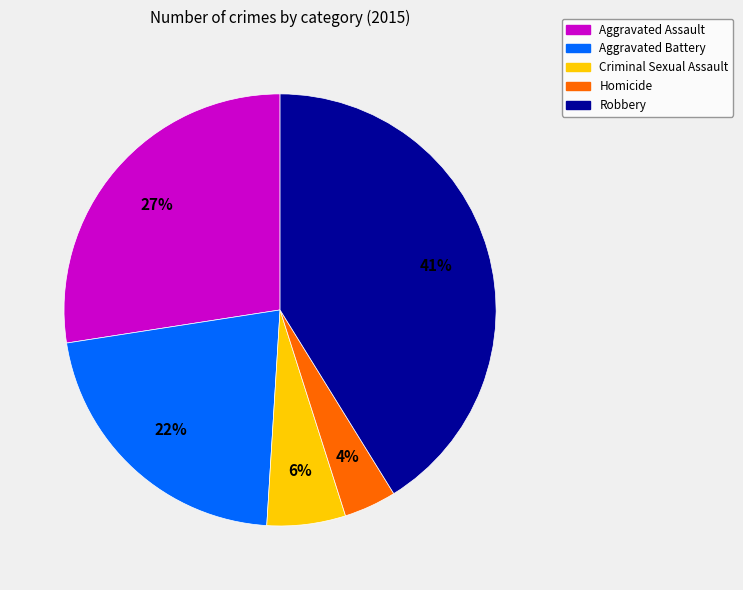

What is the ratio of the value at Criminal Sexual Assault to the value at Aggravated Battery?

0.3